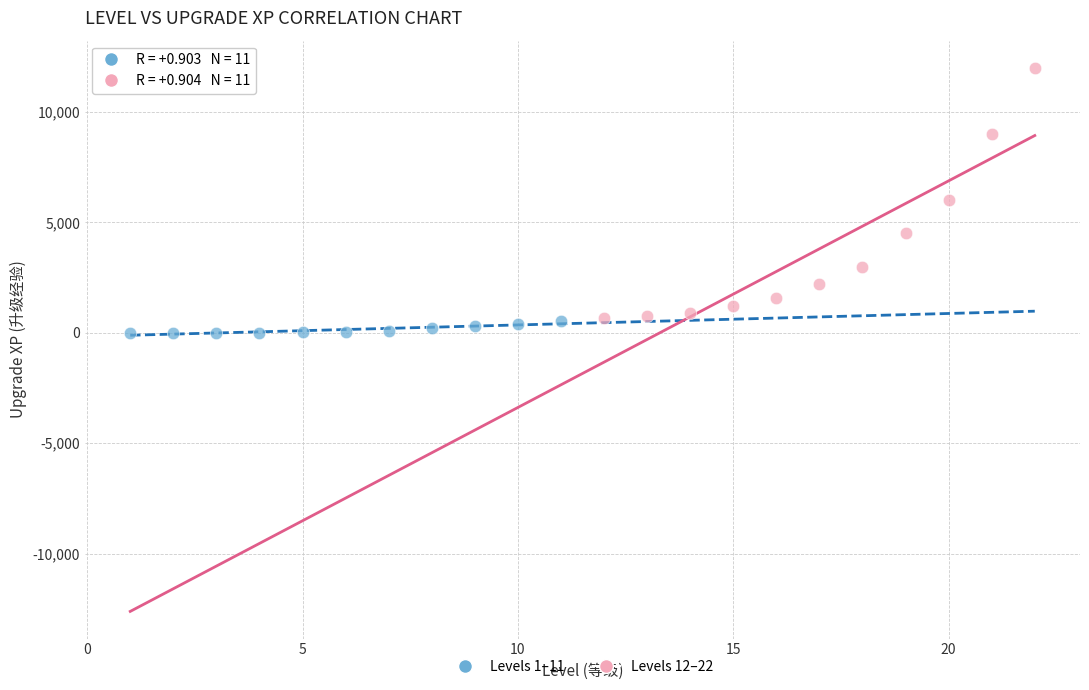

Which series contains the highest Y value?

Levels 12–22